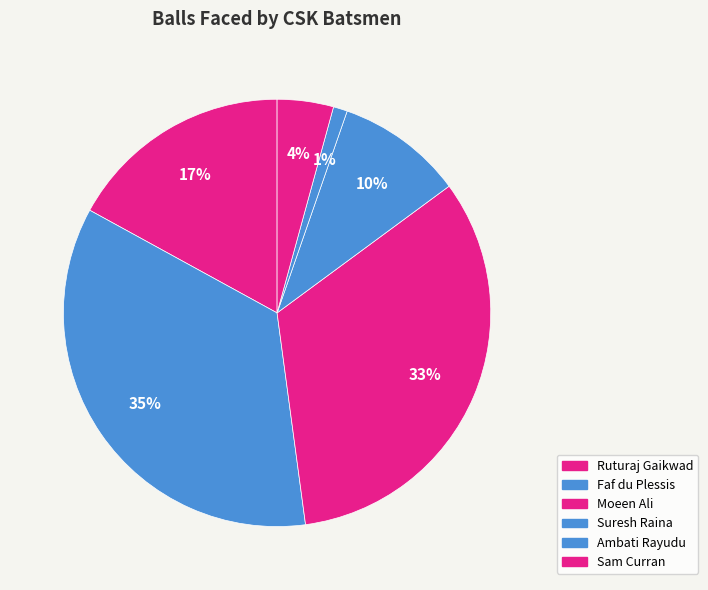

Count the number of slices in the pie.

6